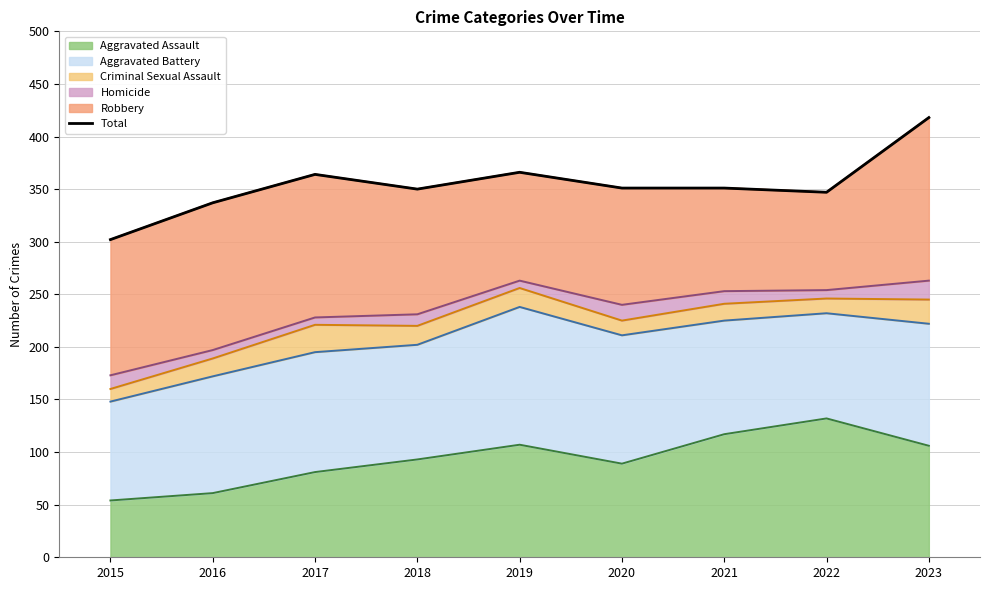

How many lines are shown in the chart?

1